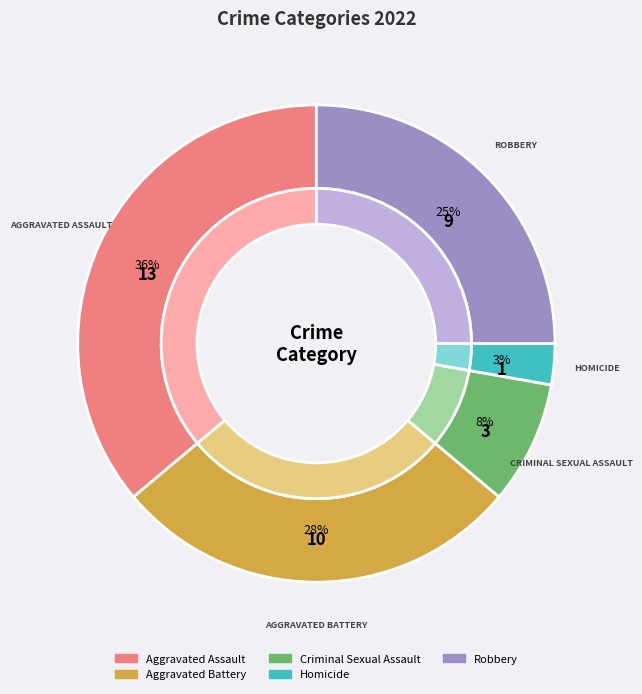

Count the number of slices in the pie.

5